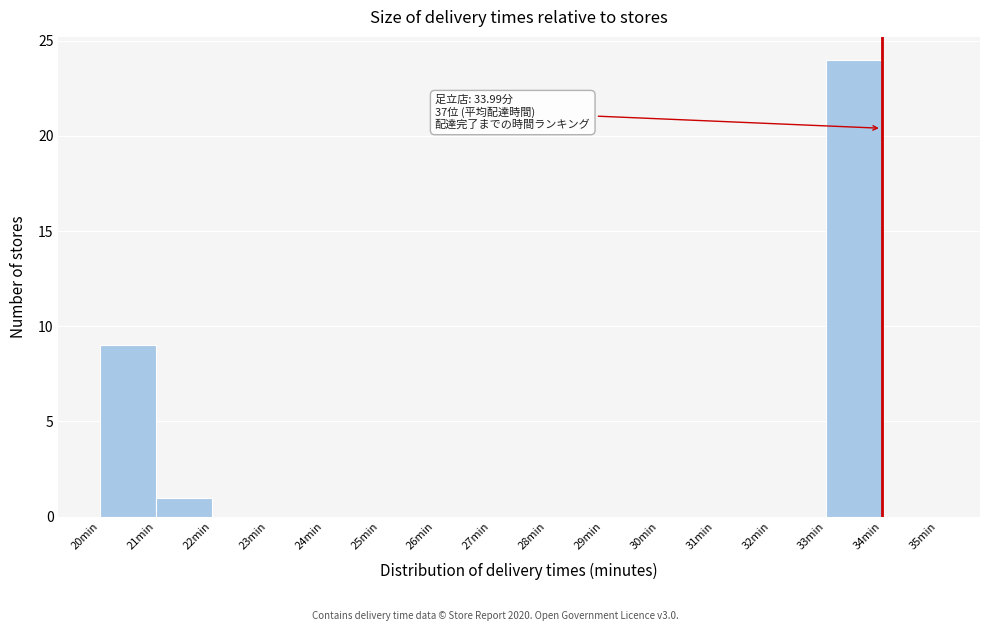

Over which range of the x-axis is the bar tallest?

33 to 34